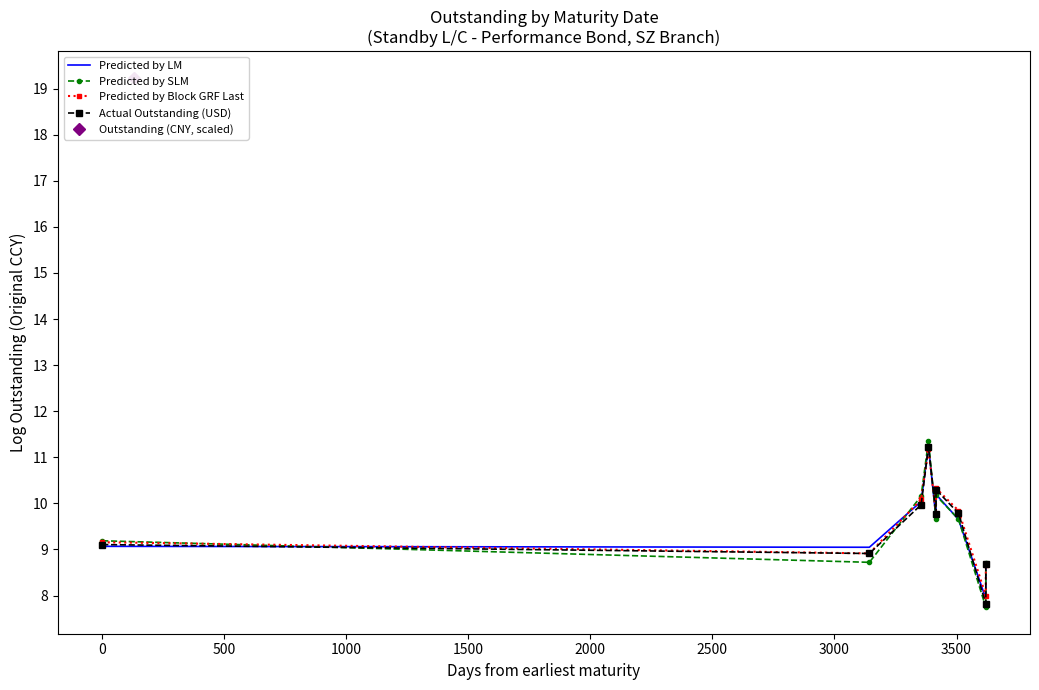

True or false: Predicted by Block GRF Last and Predicted by LM intersect in this chart.

True